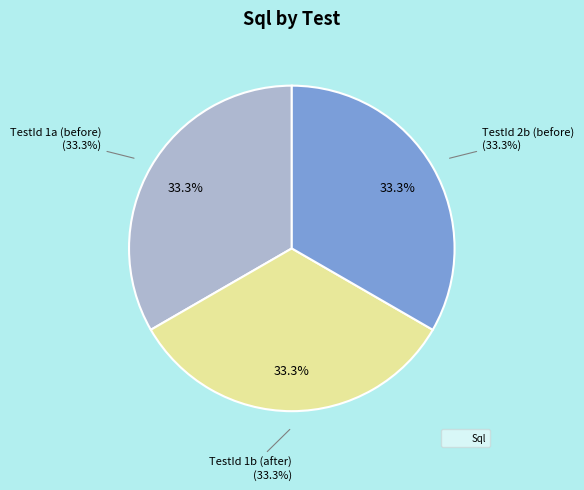

Count the number of slices in the pie.

3